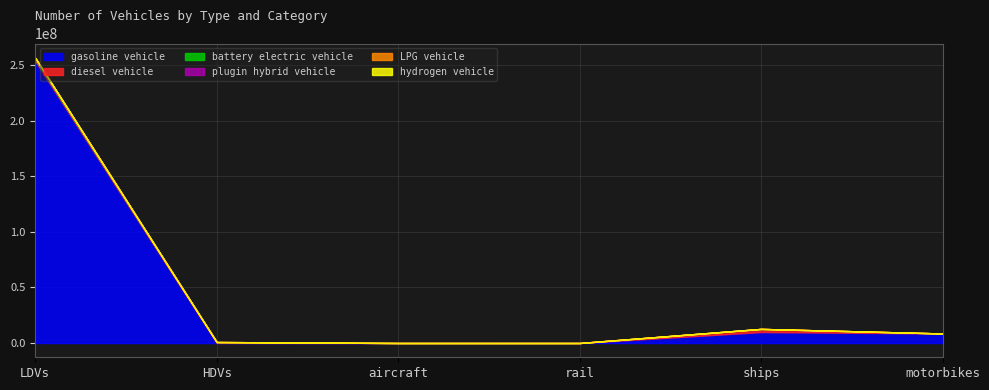

What is the label of the 1st point from the left?

LDVs